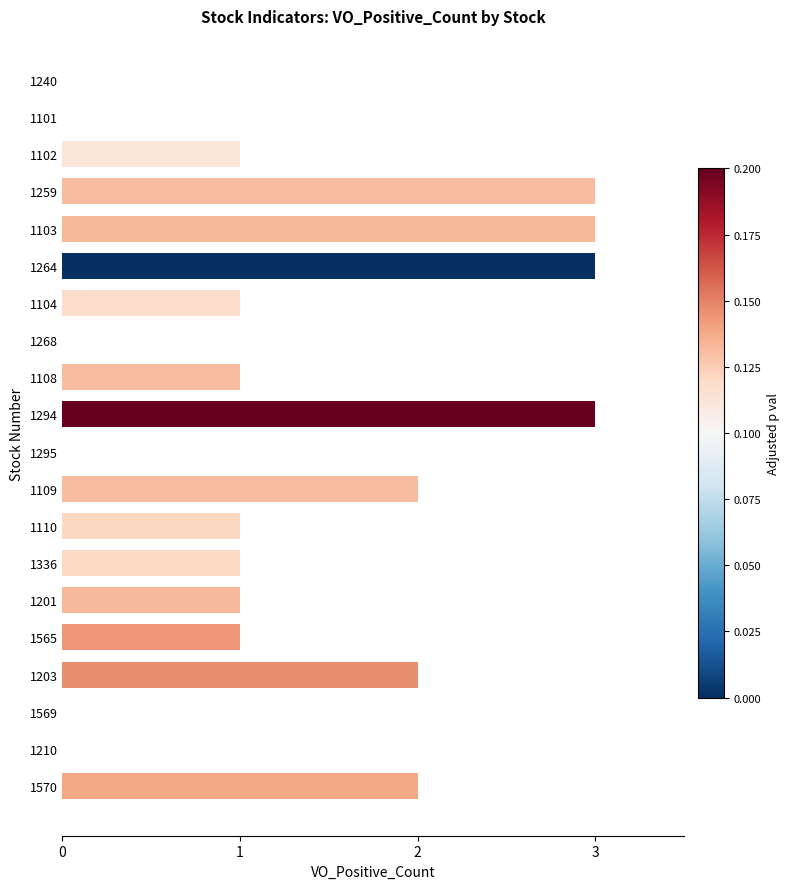

Between 1240 and 1201, which is larger?

1201